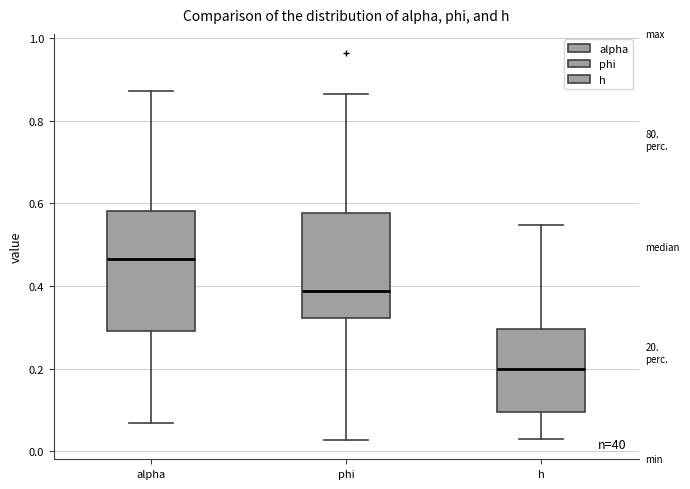

Which box has the highest median line?

alpha